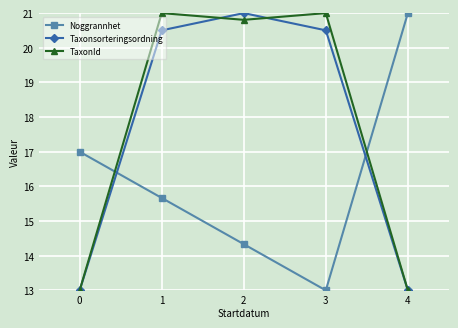

What is the difference between the TaxonId values at 1 and 4?

8.0